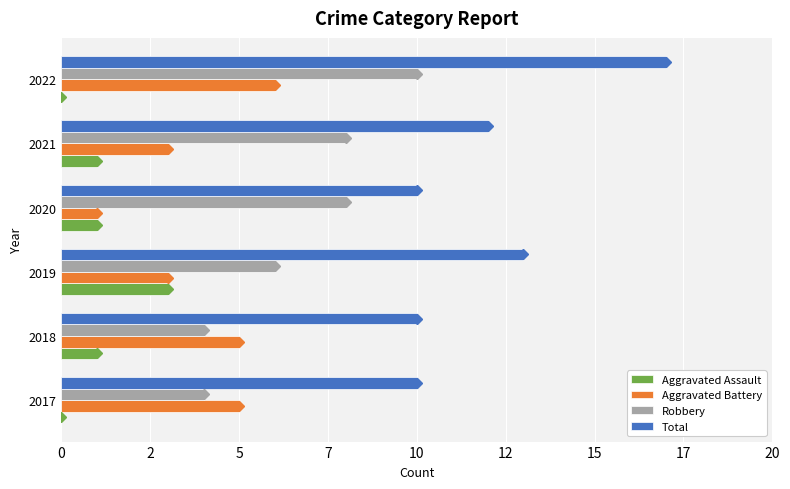

What is the sum of all Total values?

72